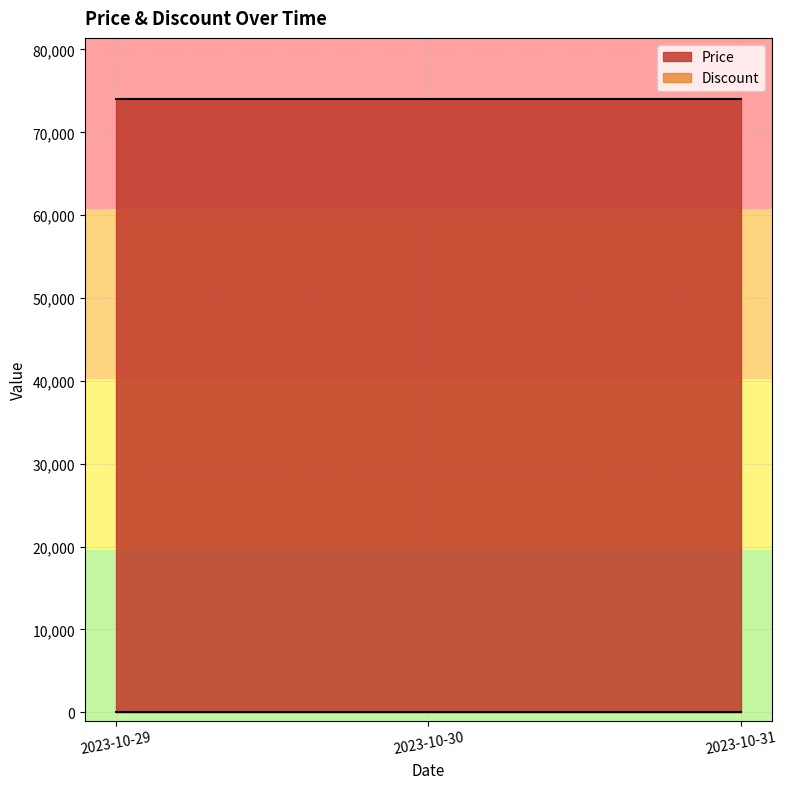

Reading right to left, transcribe all the data shown in this chart.

Price: 74000	74000	74000
Discount: 0	0	0